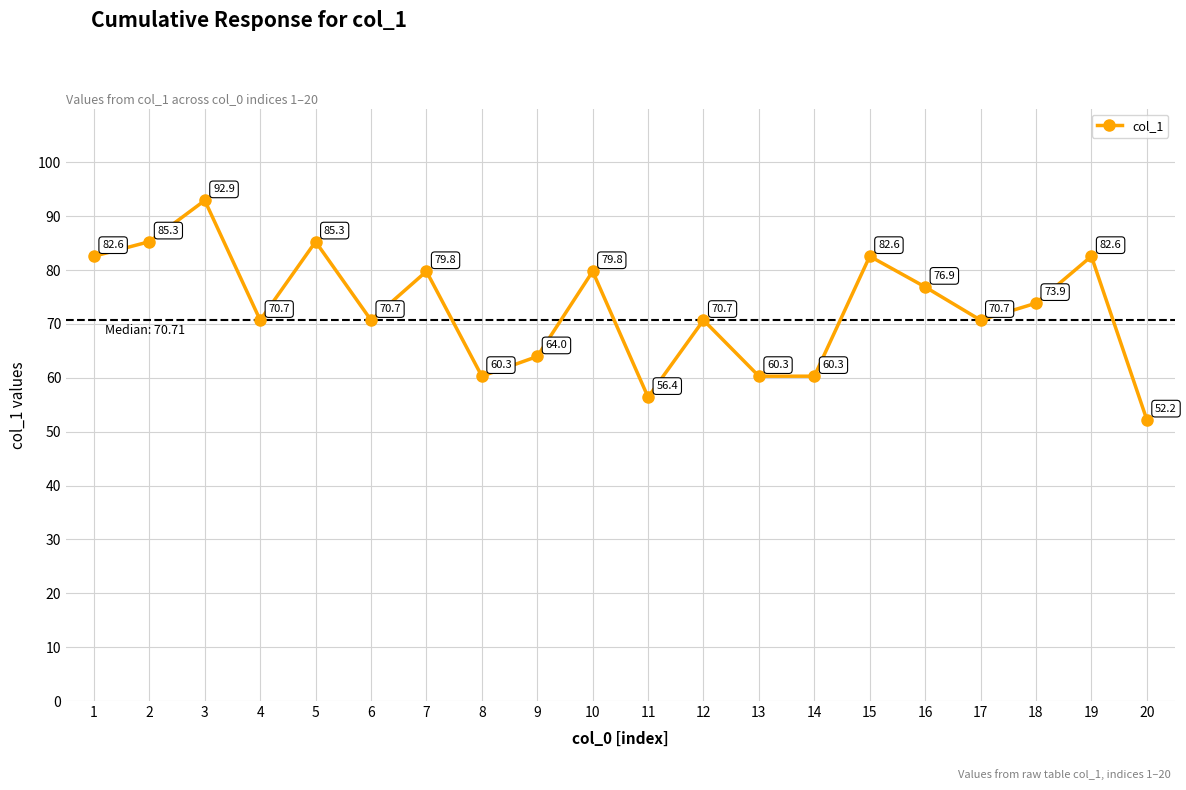

What is the greatest value displayed?

92.9